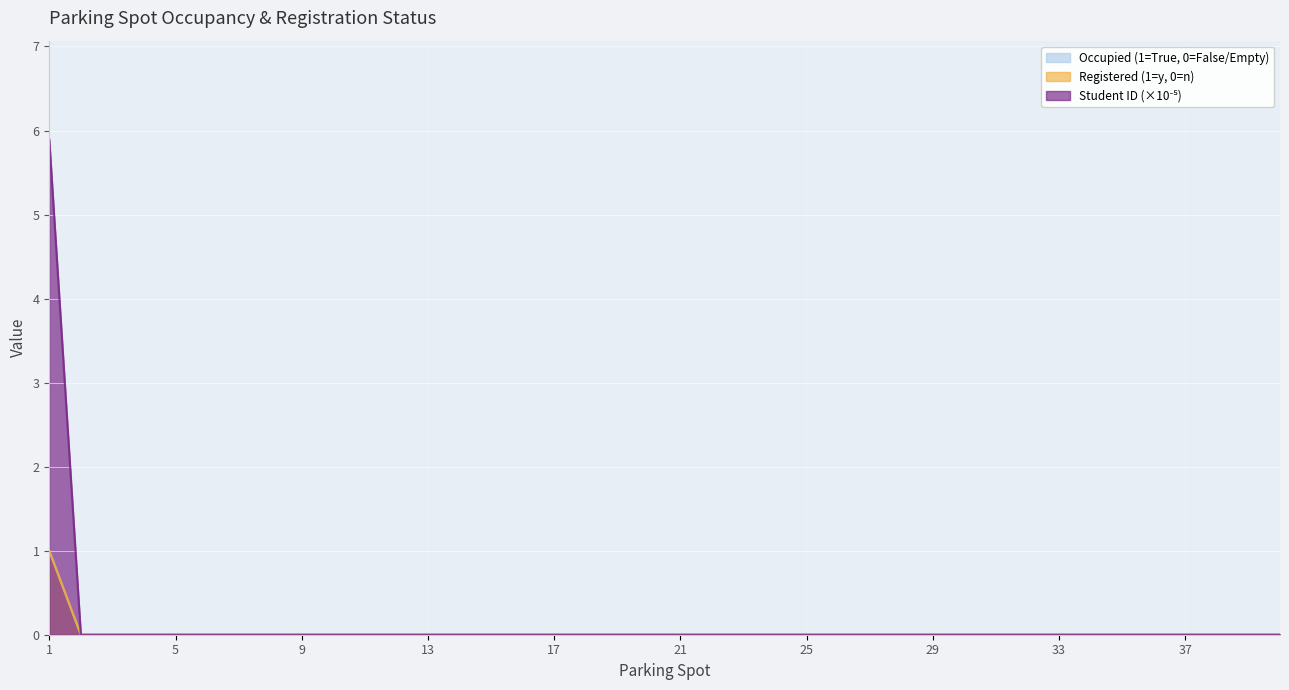

How many lines are shown in the chart?

3